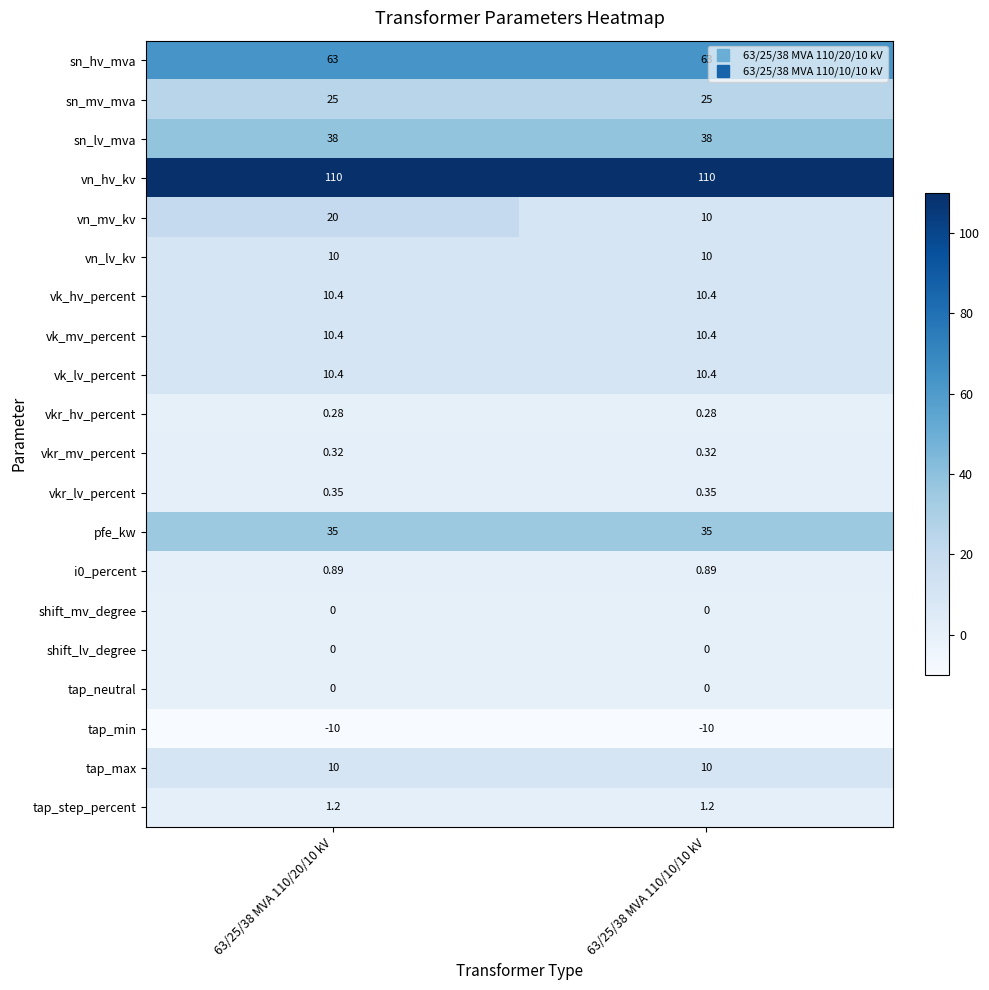

Which series has the largest range (max minus min)?

vn_mv_kv